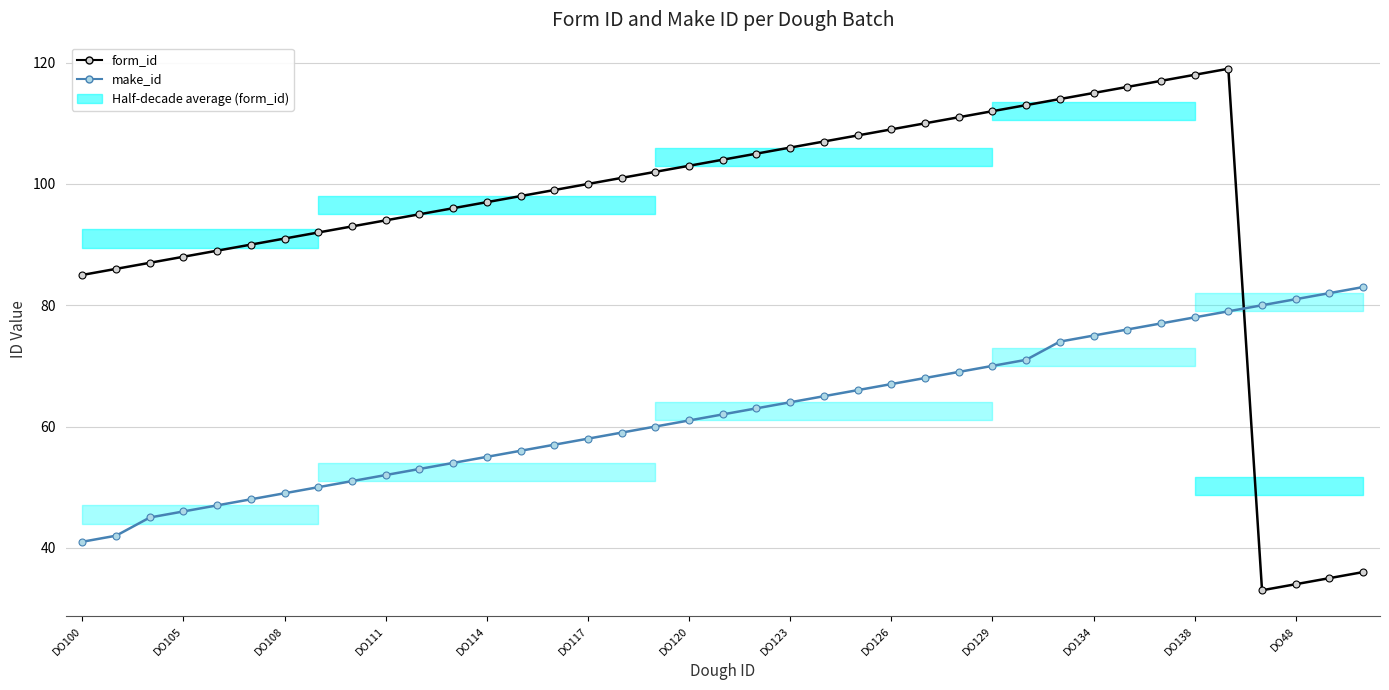

What is the highest value of the form_id series?

119